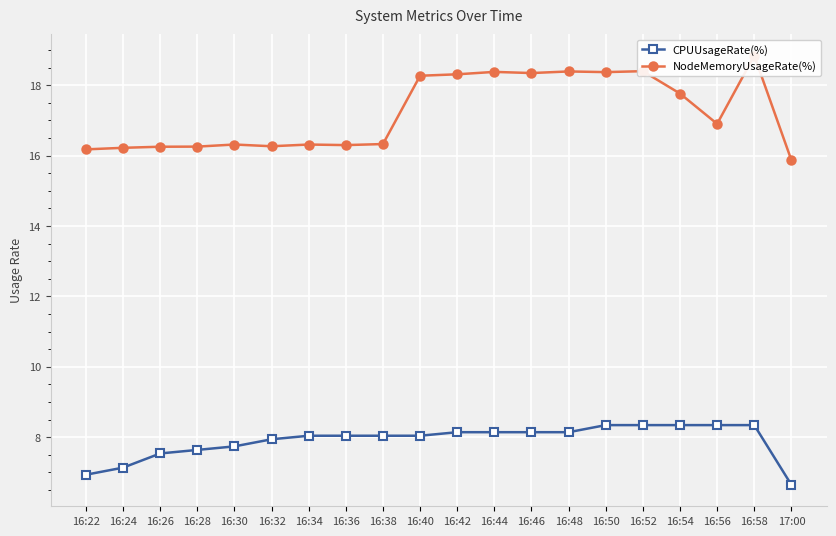

What is the minimum value shown in the chart?

6.6